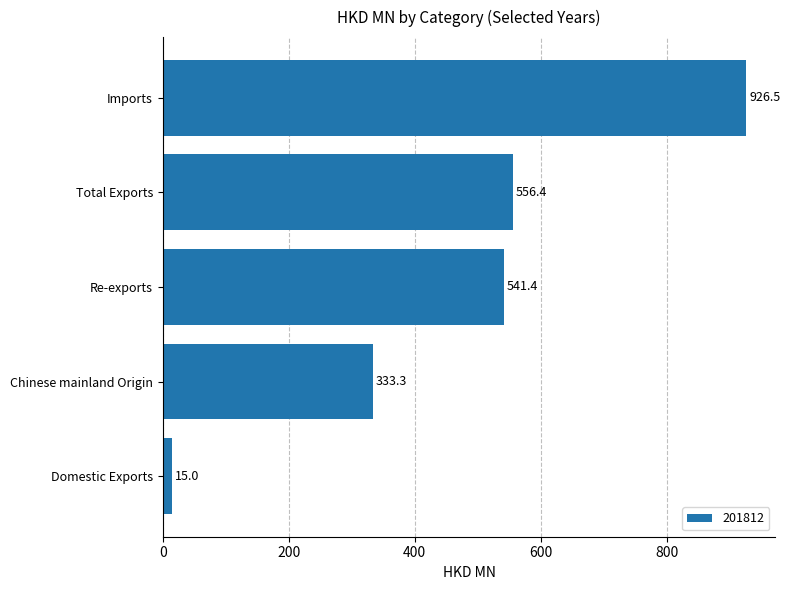

Between Total Exports and Chinese mainland Origin, which is larger?

Total Exports